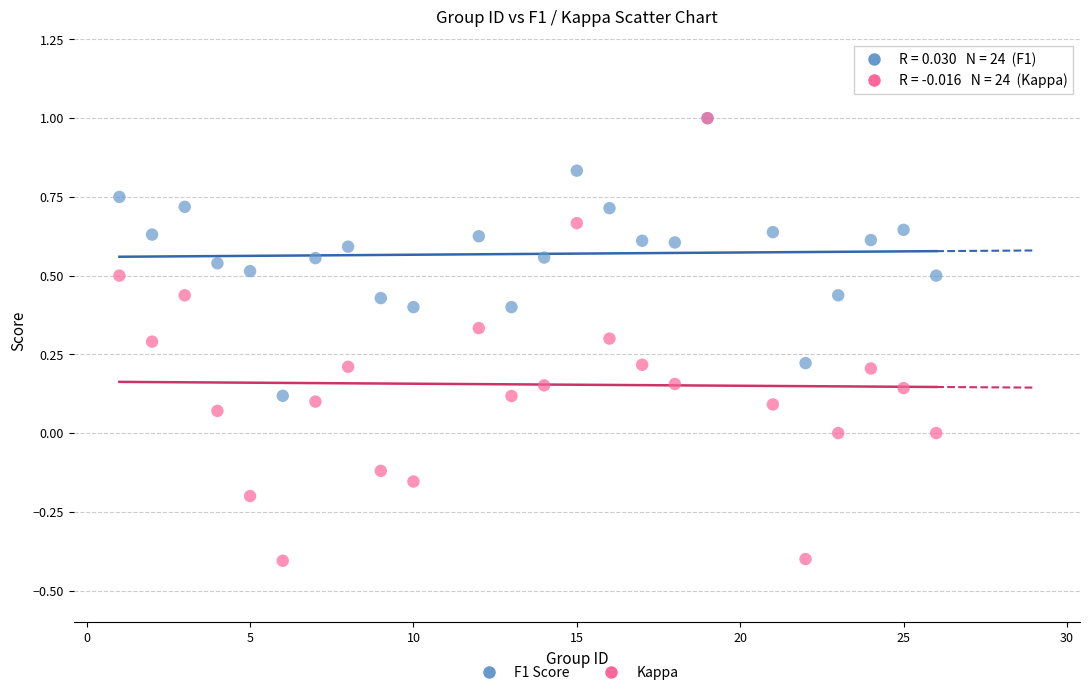

Which series has the largest Y range (max minus min)?

Kappa